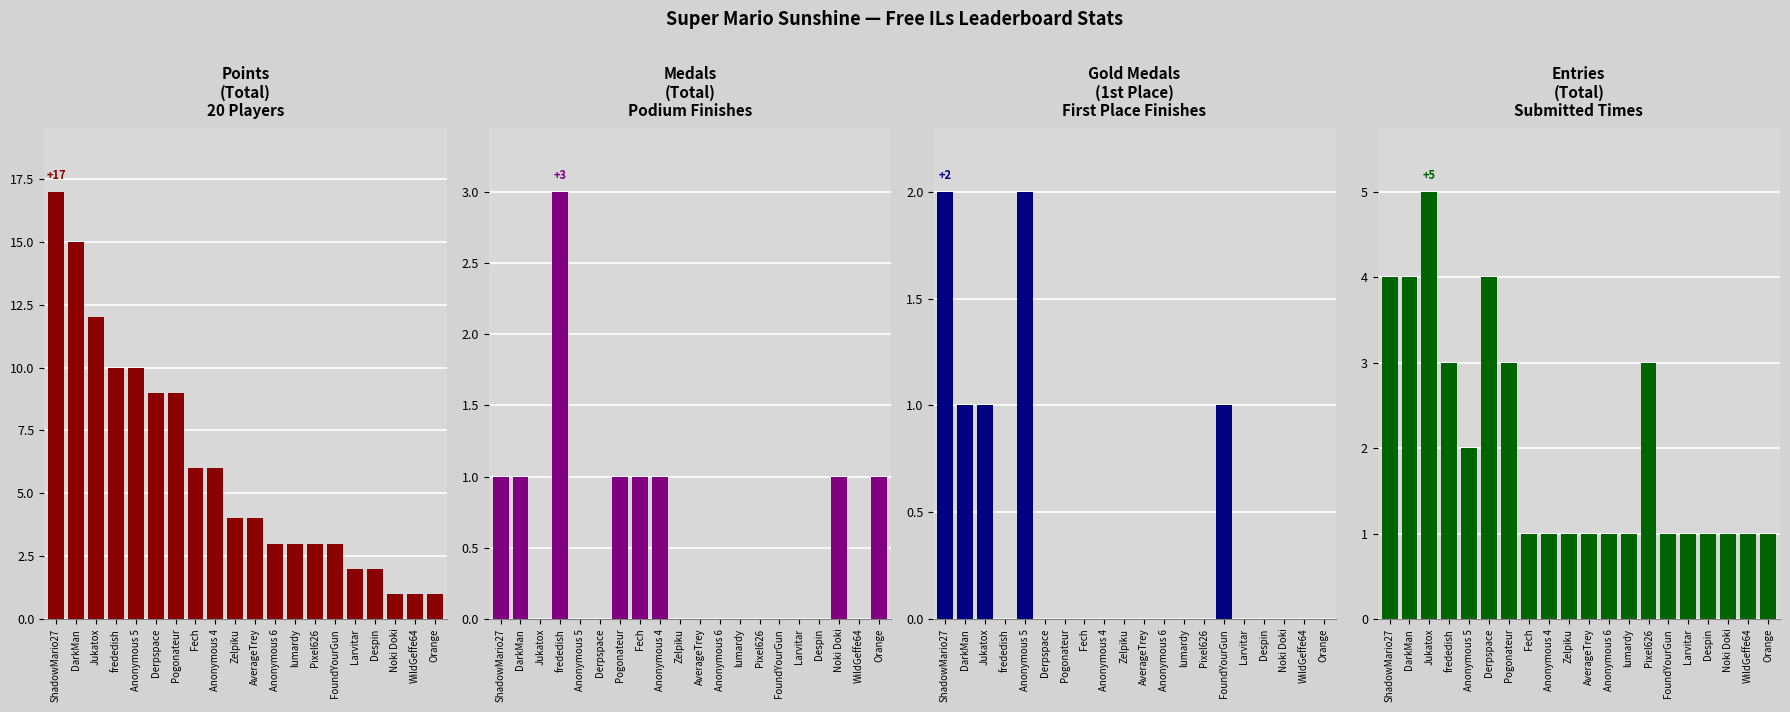

Which series changed the most between Fech and Anonymous 4?

Points
(Total)